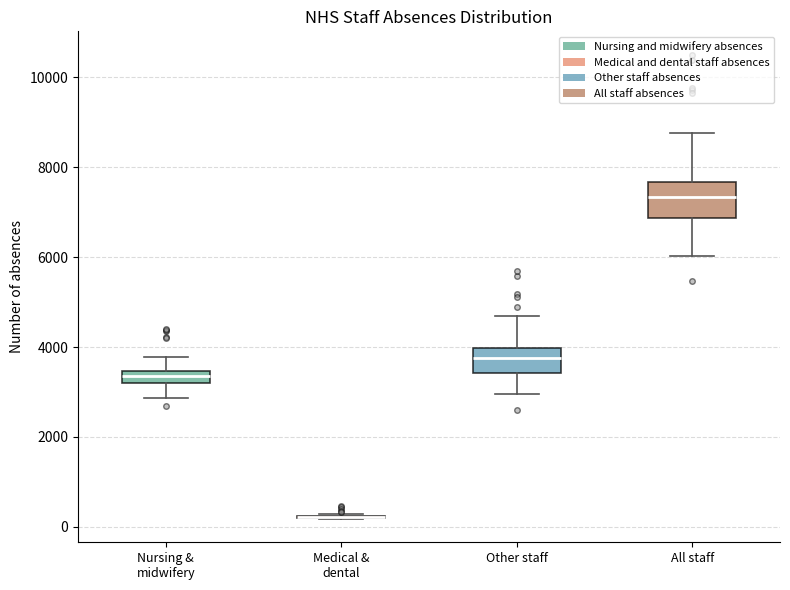

Where does the upper whisker of the box for All staff end on the y-axis? The values are not printed on the chart, so give them approximately, as read against the axis.

8800